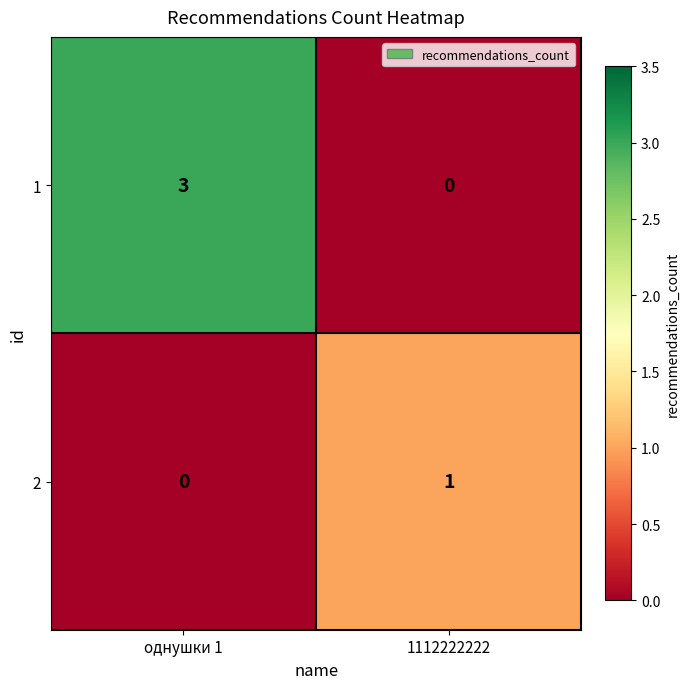

What is the difference between the maximum and minimum values in the 1 series?

3